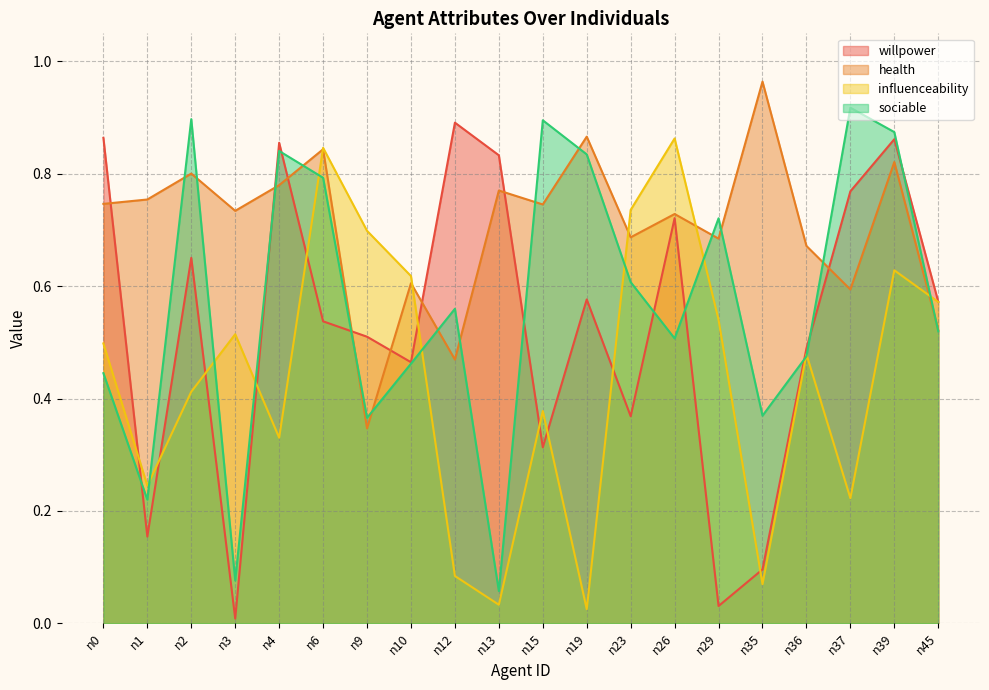

What is the value of the health point at the 8th from the left?

0.6